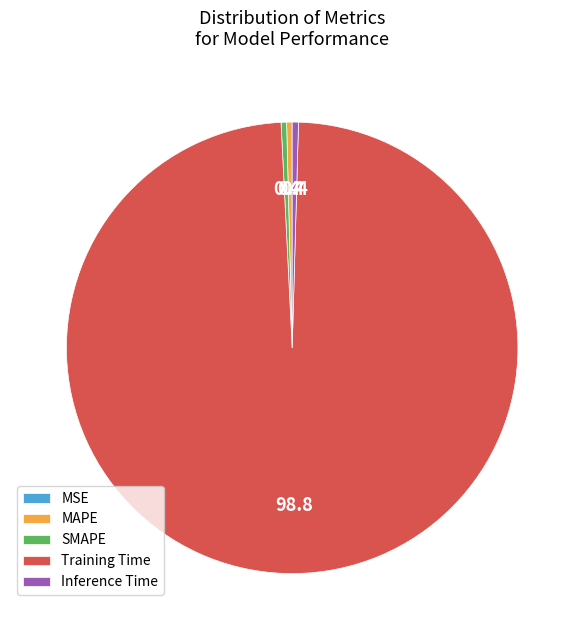

Does Training Time represent more than half of the total?

Yes